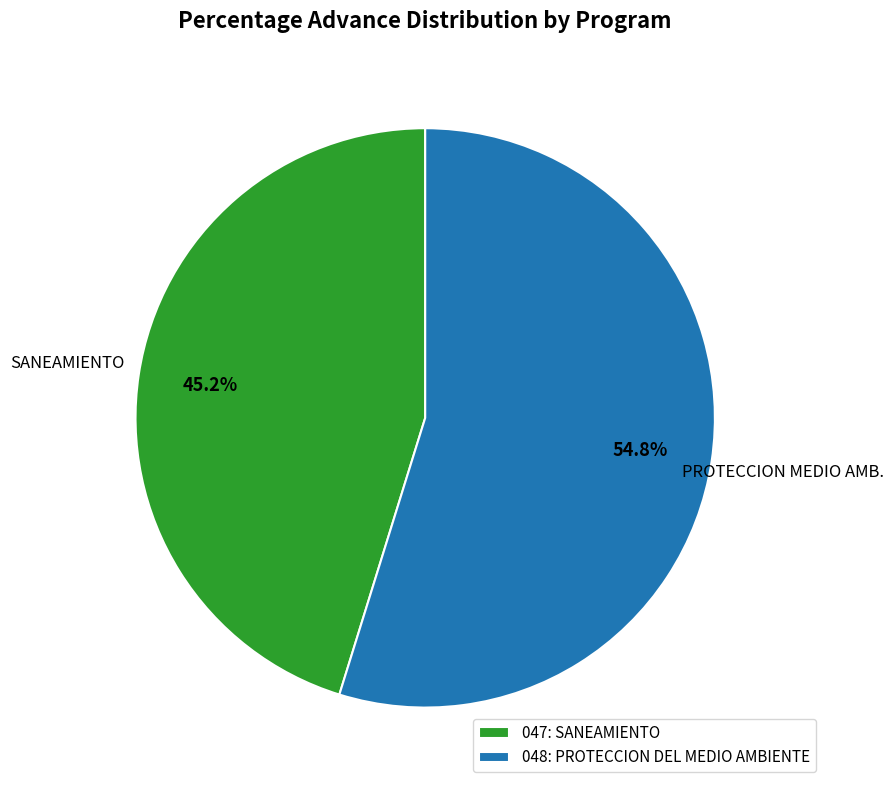

Which has a higher value, 047: SANEAMIENTO or 048: PROTECCION DEL MEDIO AMBIENTE?

048: PROTECCION DEL MEDIO AMBIENTE